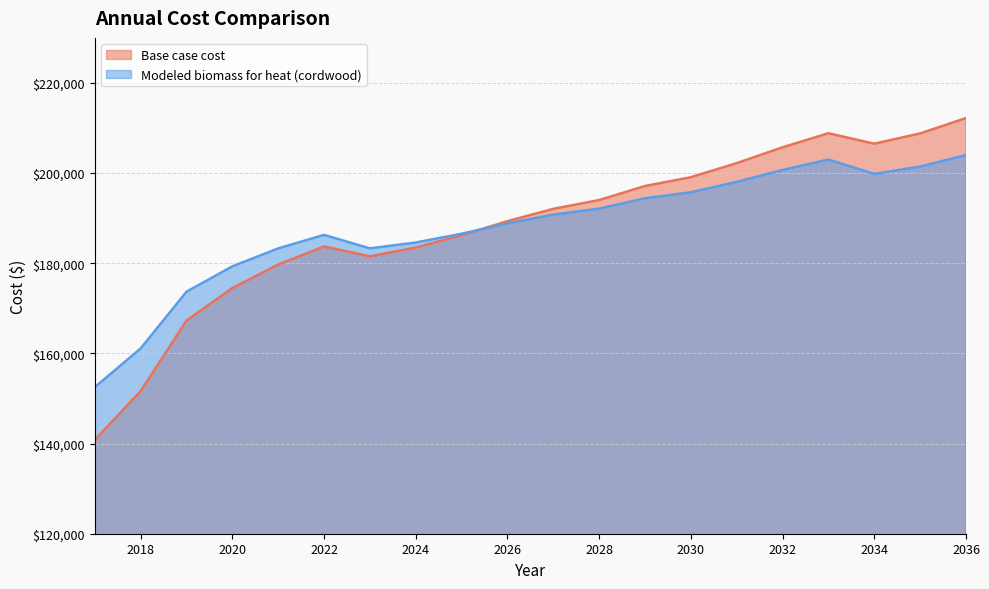

Is the value of Modeled biomass for heat (cordwood) at 2026 greater than the value of Base case cost at 2019?

Yes